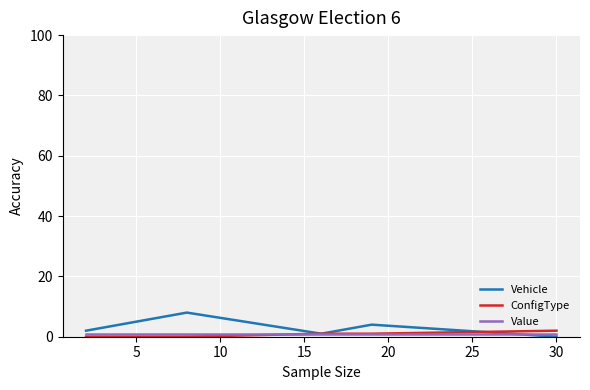

Which series has the widest spread of values?

Vehicle